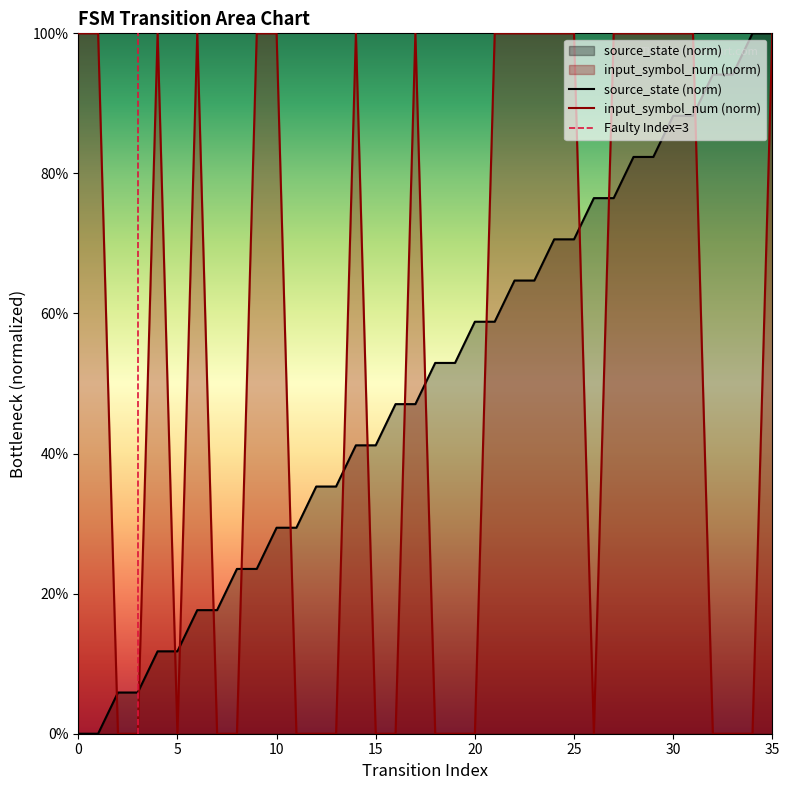

True or false: input_symbol_num has more than 2 points higher than both neighbors.

True